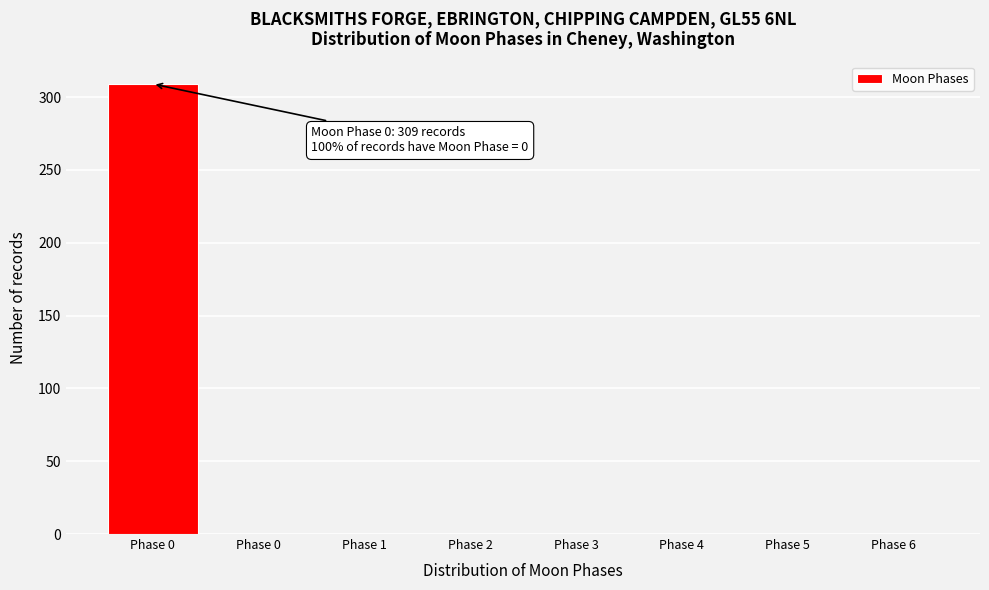

How many data points are above 0?

1